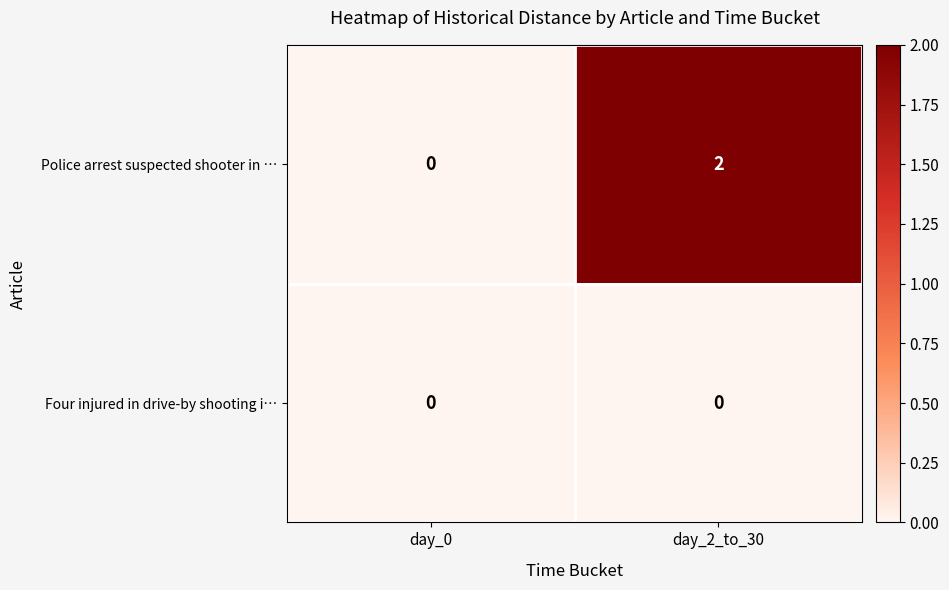

At which label is Police arrest suspected shooter in … closest to 1?

day_0